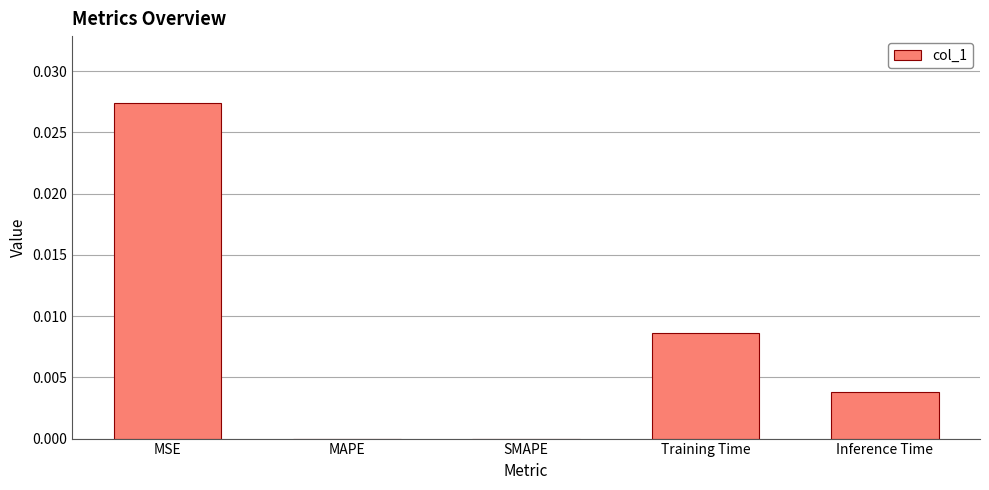

How many values are between 0 and 1?

5